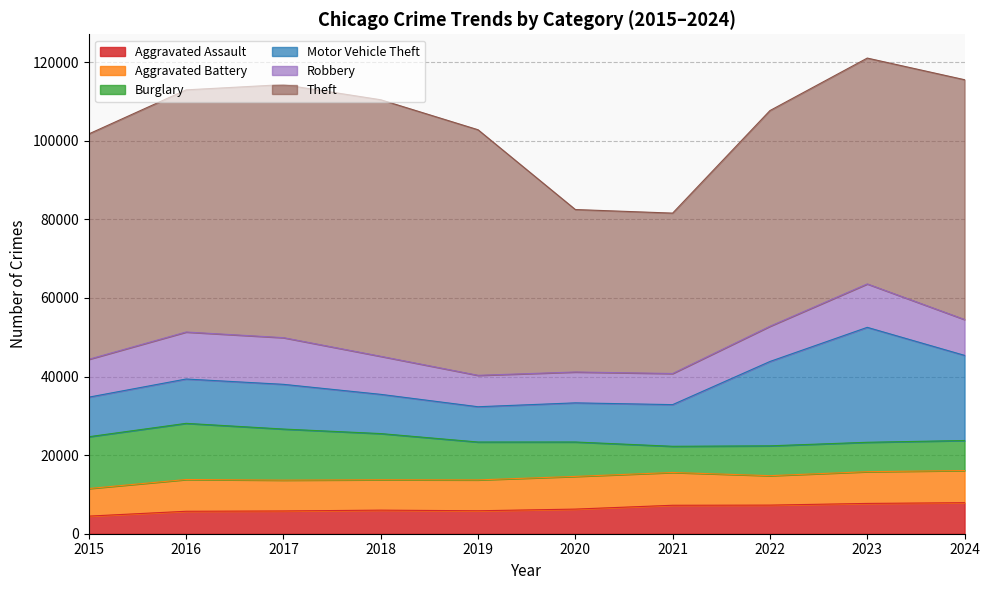

Which series has the largest range (max minus min)?

Theft